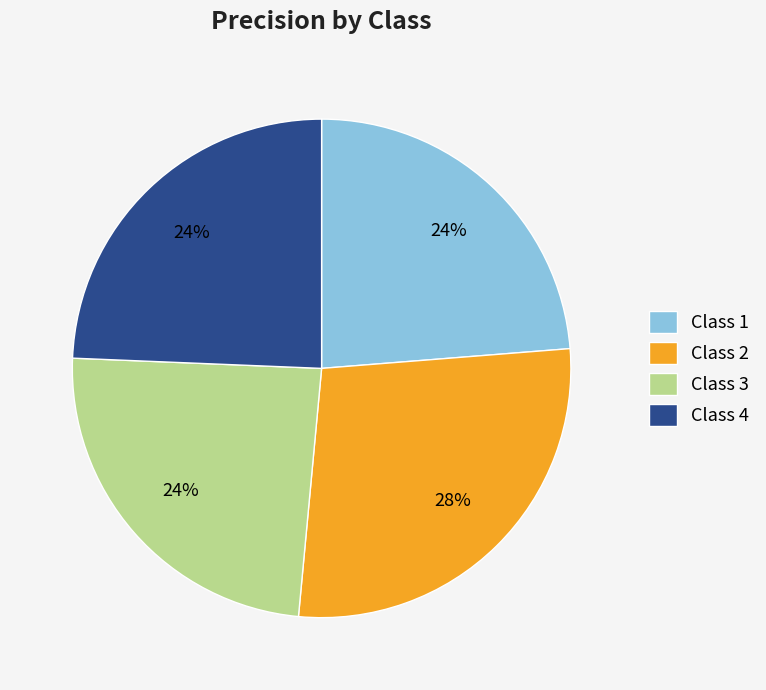

Is there any slice that represents more than half of the pie?

No